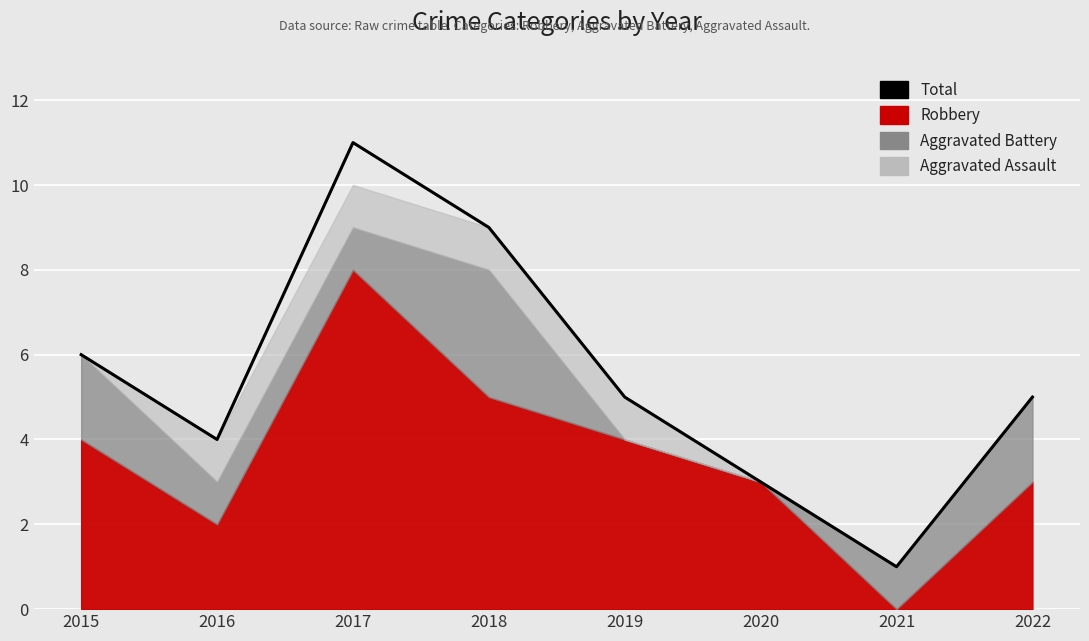

What is the change in value from 2015 to 2019?

-1